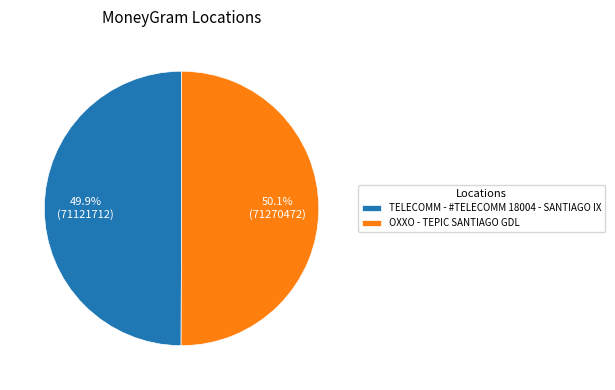

How many segments does this pie chart have?

2